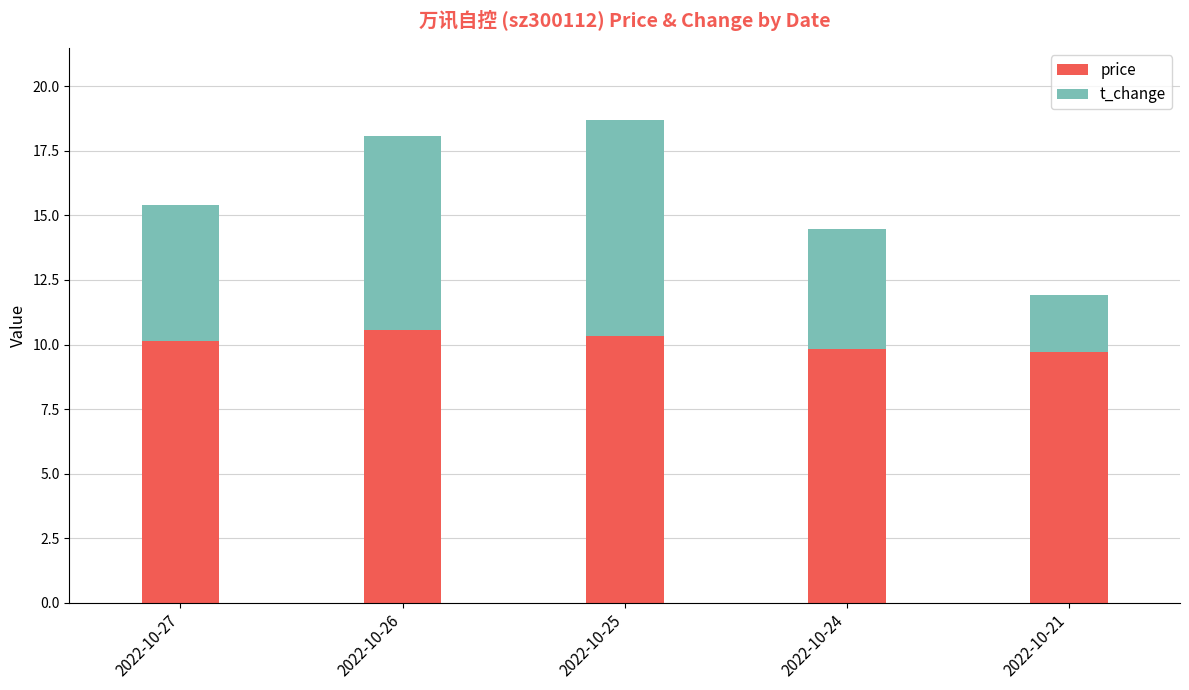

How many distinct data groups are displayed?

2